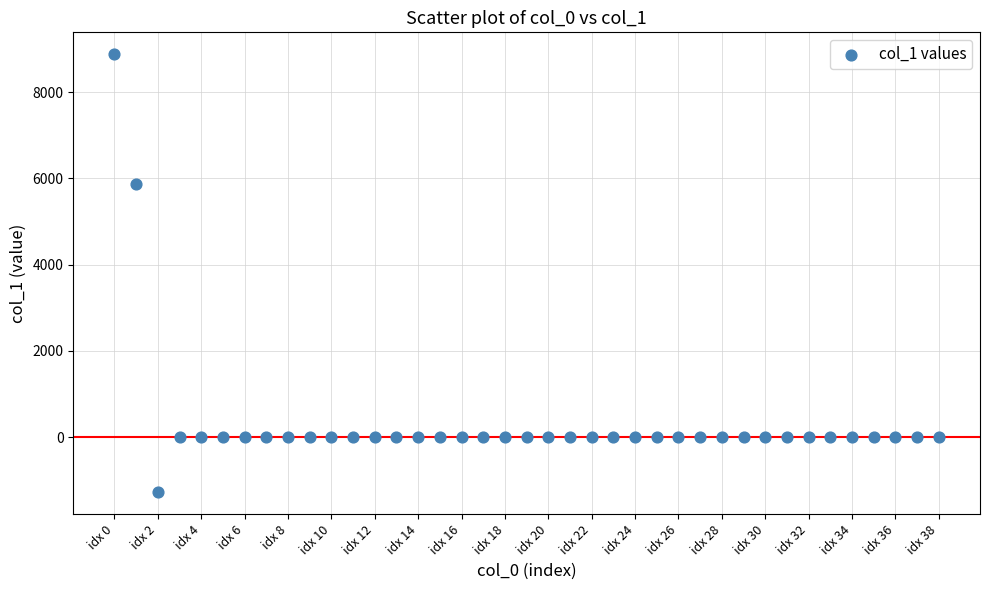

What is the range of Y values (max minus min)?

10169.2